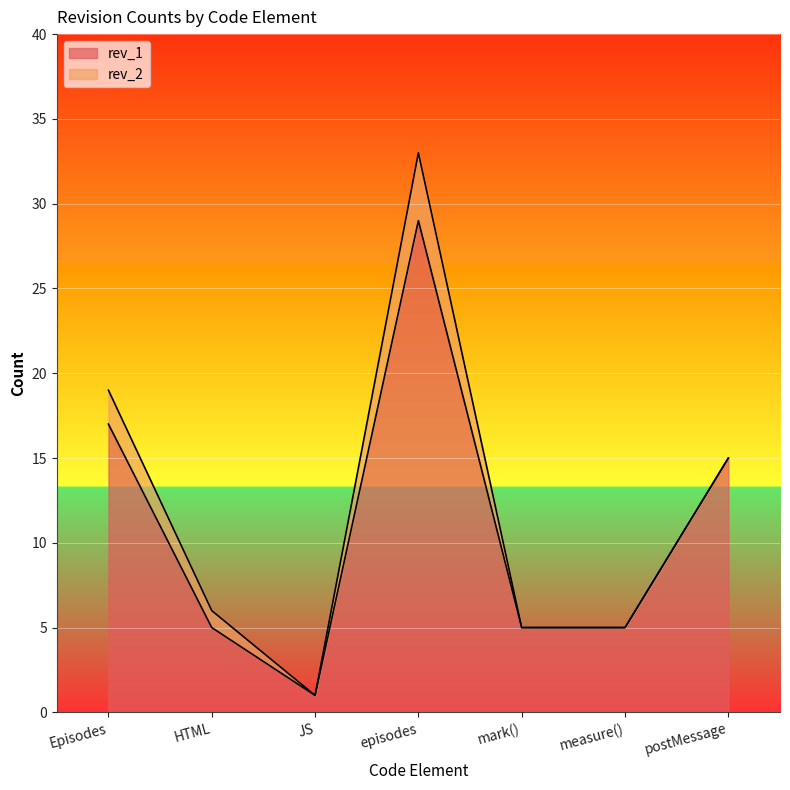

Does the chart display data point markers on the line(s)?

No